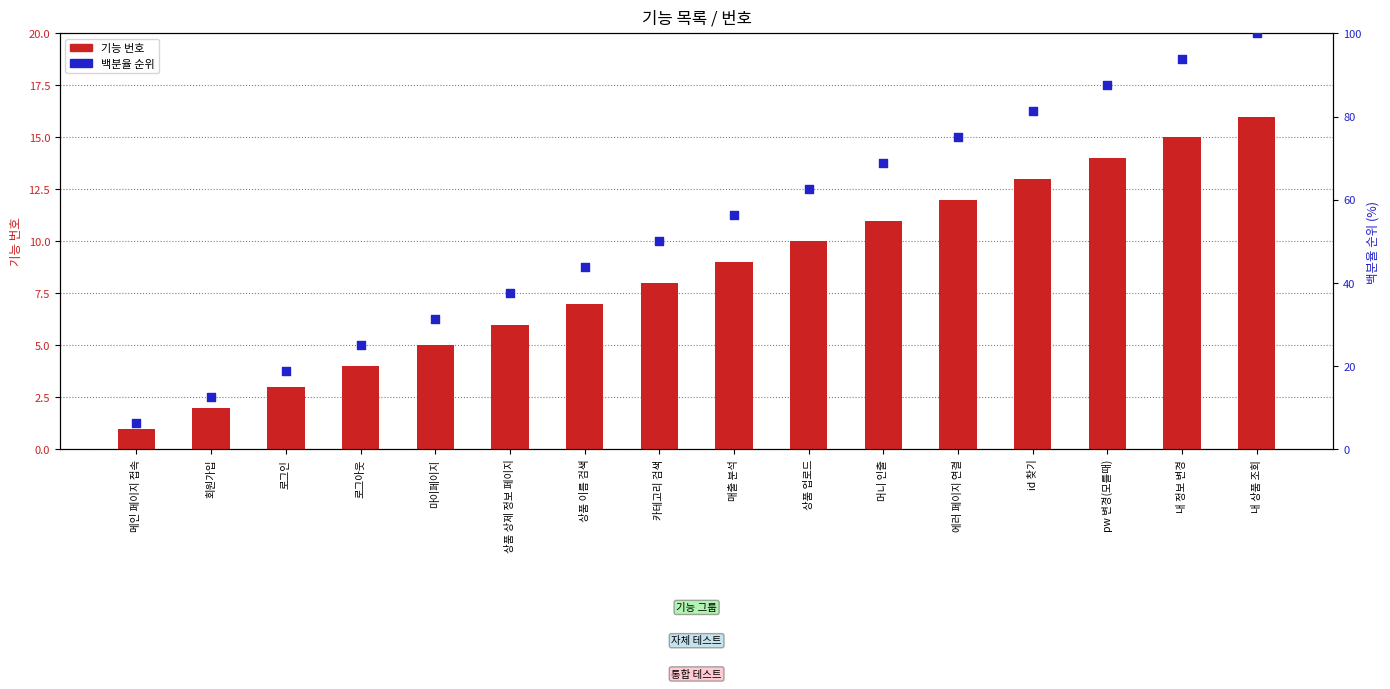

What are all the series names shown in the legend?

기능 번호, 백분율 순위